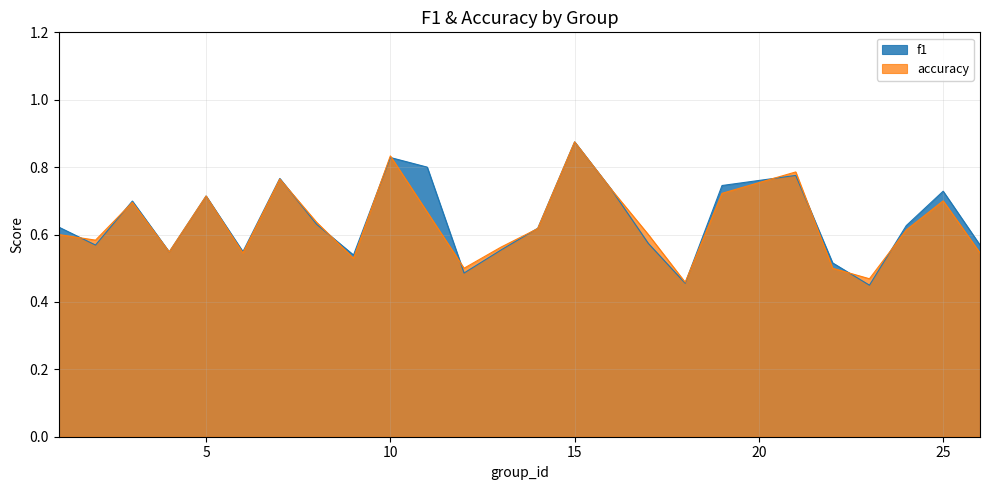

Which label corresponds to the largest value in the chart?

15